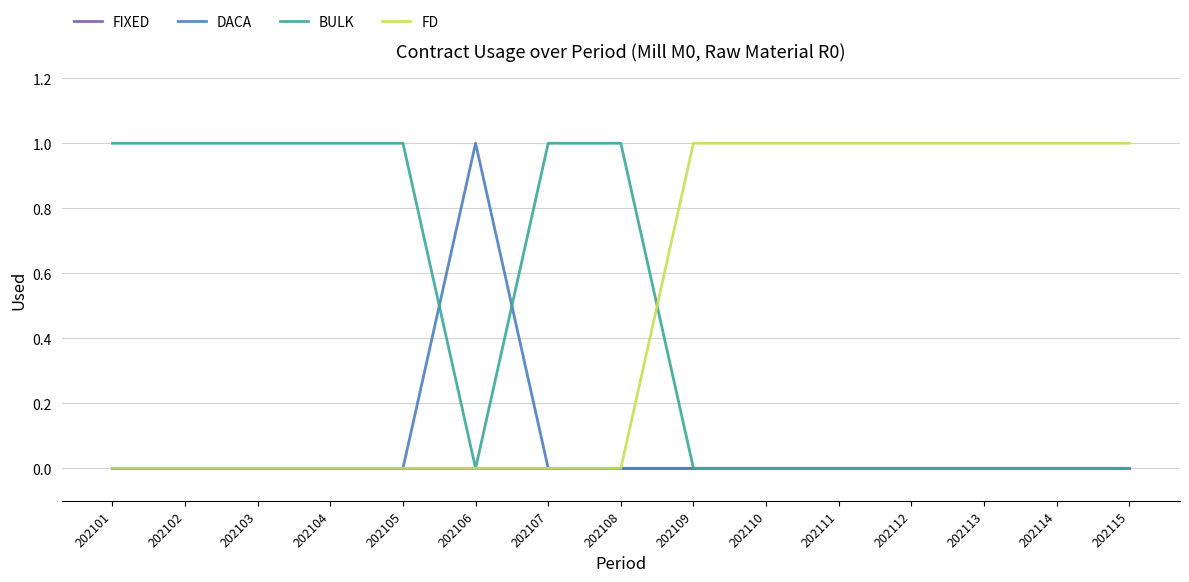

True or false: BULK has a value of 2 at 202105.

False